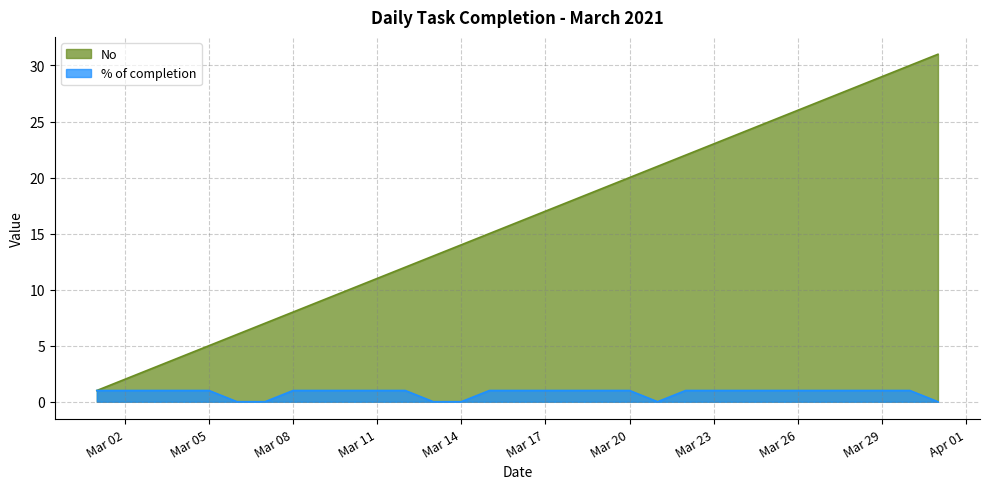

What is the total value across all series at Mar 29?

30